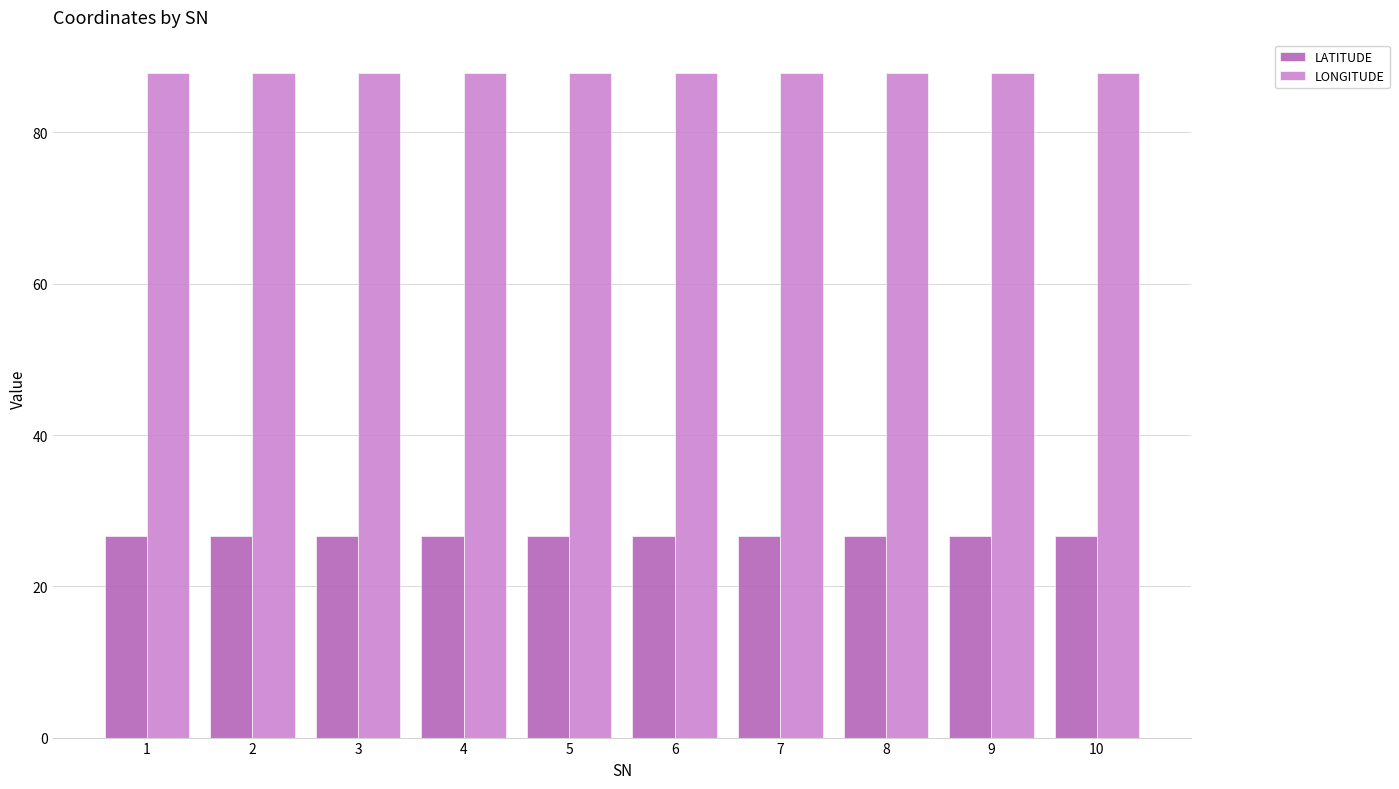

Is the value of LATITUDE at 2 greater than the value of LONGITUDE at 9?

No